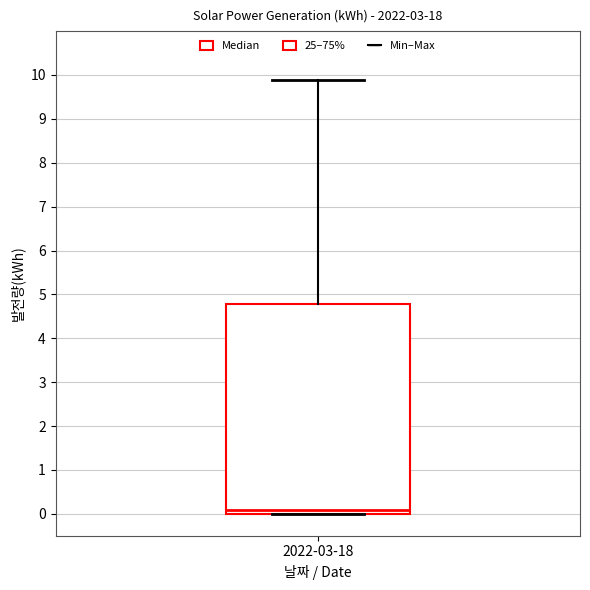

Where does the upper whisker of the box for 2022-03-18 end on the y-axis? The values are not printed on the chart, so give them approximately, as read against the axis.

9.9